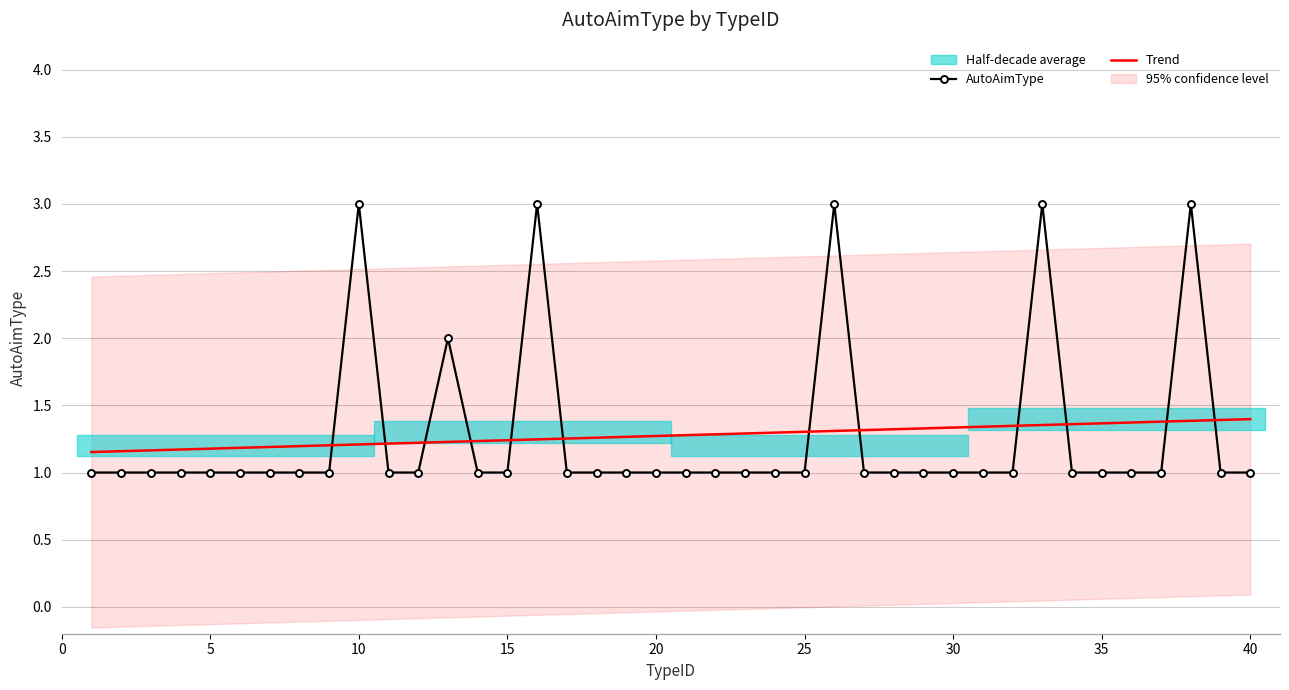

What is the highest value of the AutoAimType series?

3.0